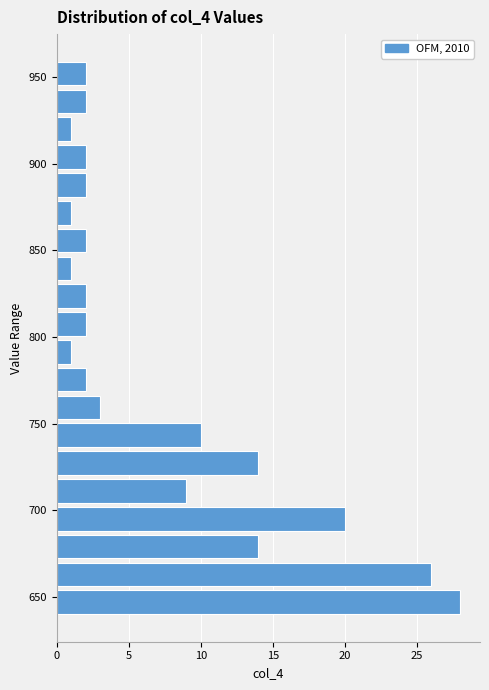

Read against the y-axis, roughly where is the centre of the longest bar?

645